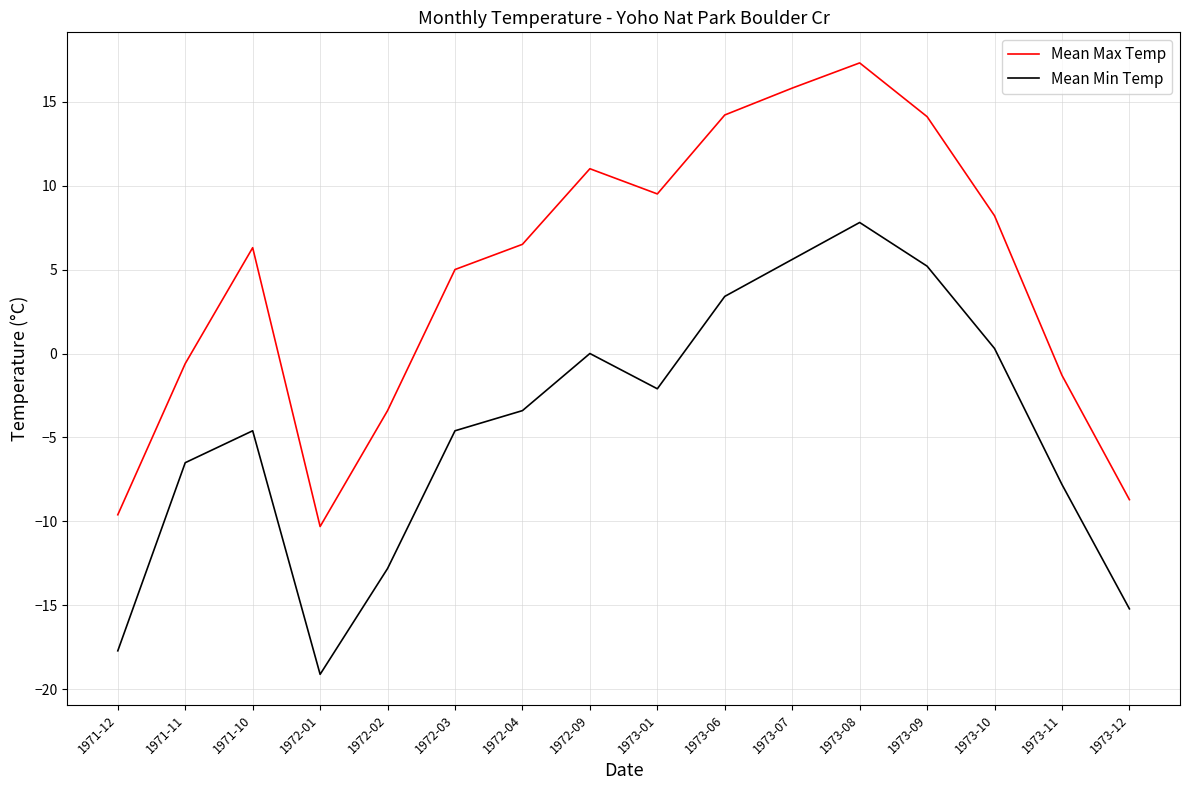

What is the minimum value shown in the chart?

-19.1